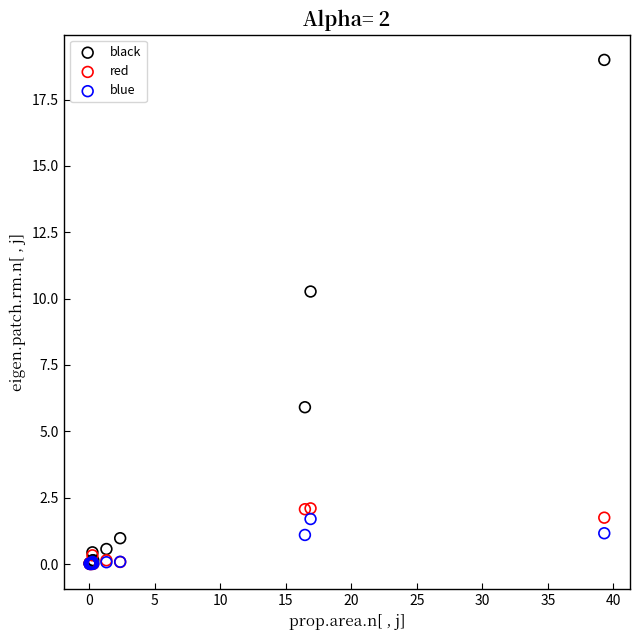

What are all the series names shown in the legend?

black, red, blue